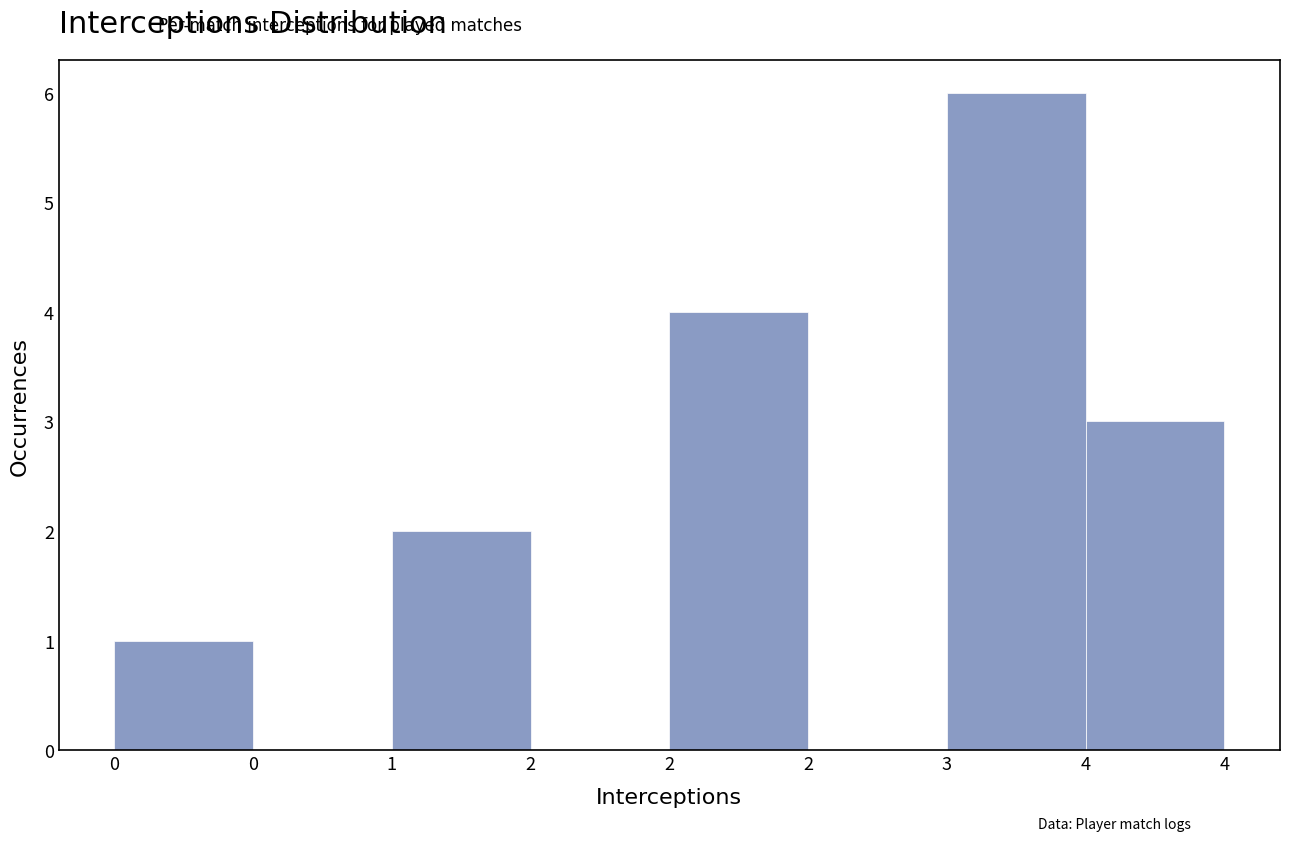

Are the bars horizontal?

No